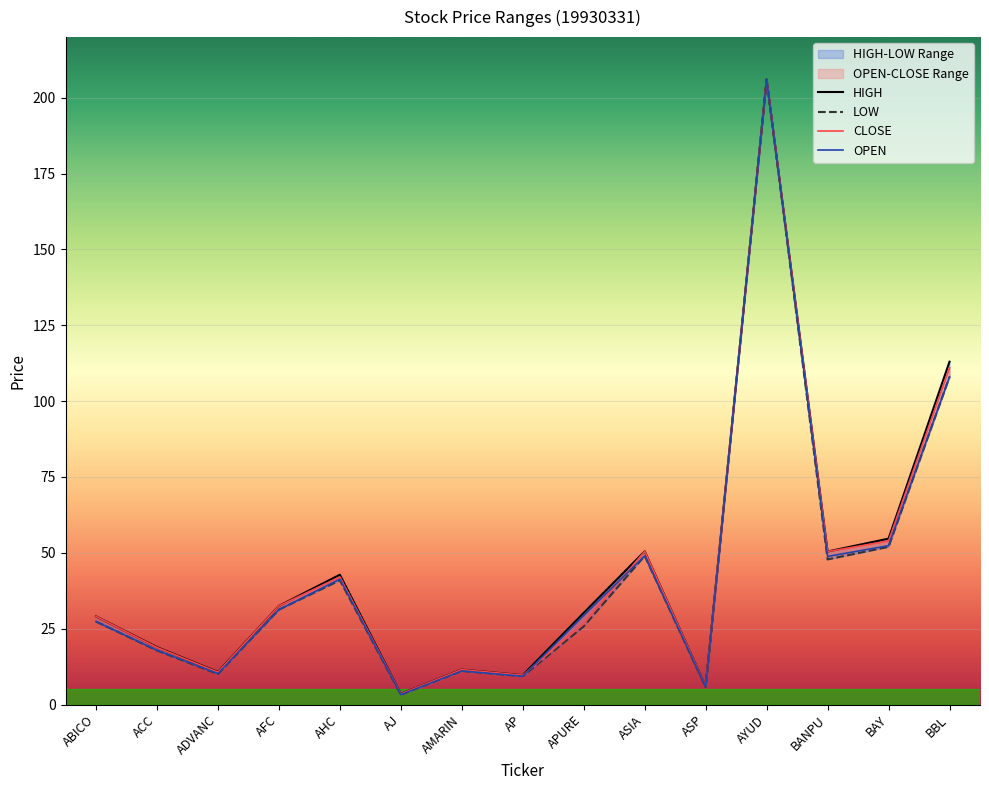

Reading left to right, extract all data points from this chart.

OPEN: 27.3	17.9	10.2	31.2	41.3	3.2	11.1	9.3	29.3	49.0	5.8	206.0	48.8	52.4	108.0
HIGH: 29.1	18.9	10.7	32.5	42.8	3.5	11.5	9.7	30.2	50.5	5.9	206.0	50.4	54.7	113.0
LOW: 27.3	17.8	10.0	31.2	41.0	3.2	11.1	9.3	25.8	49.0	5.7	206.0	47.8	52.0	108.0
CLOSE: 29.1	18.8	10.7	32.5	42.0	3.5	11.5	9.7	26.7	50.5	5.9	206.0	50.4	53.9	111.0